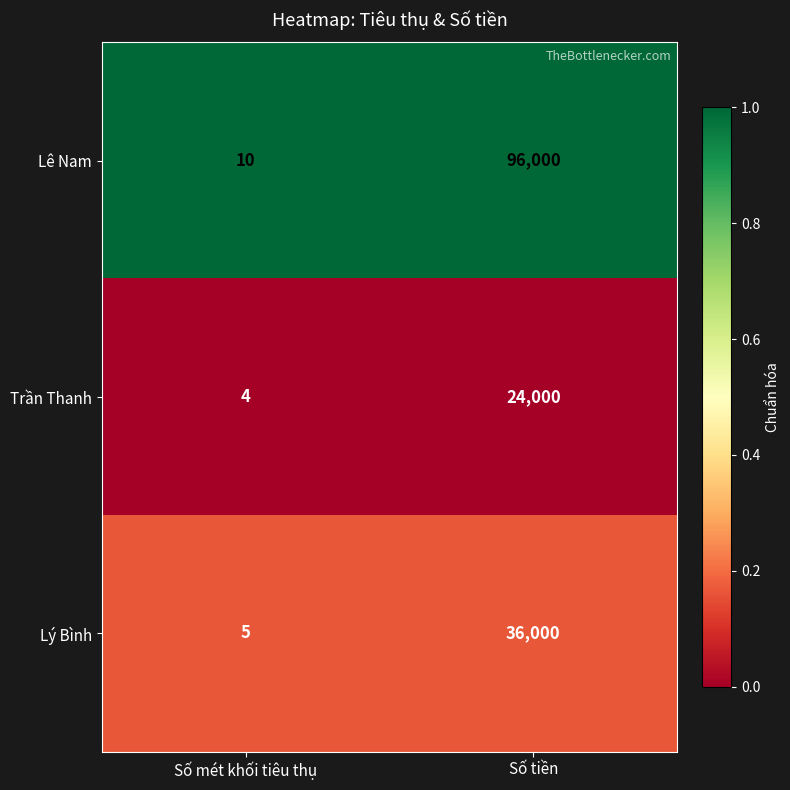

Which category has the lowest value in the Trần Thanh series?

Số mét khối tiêu thụ